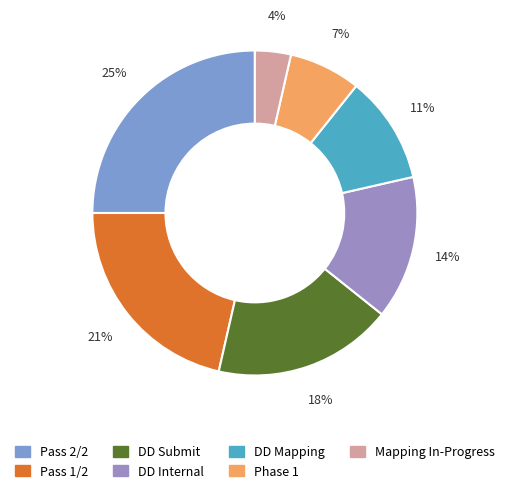

Do Pass 2/2 and Pass 1/2 together represent more than half of the pie?

No